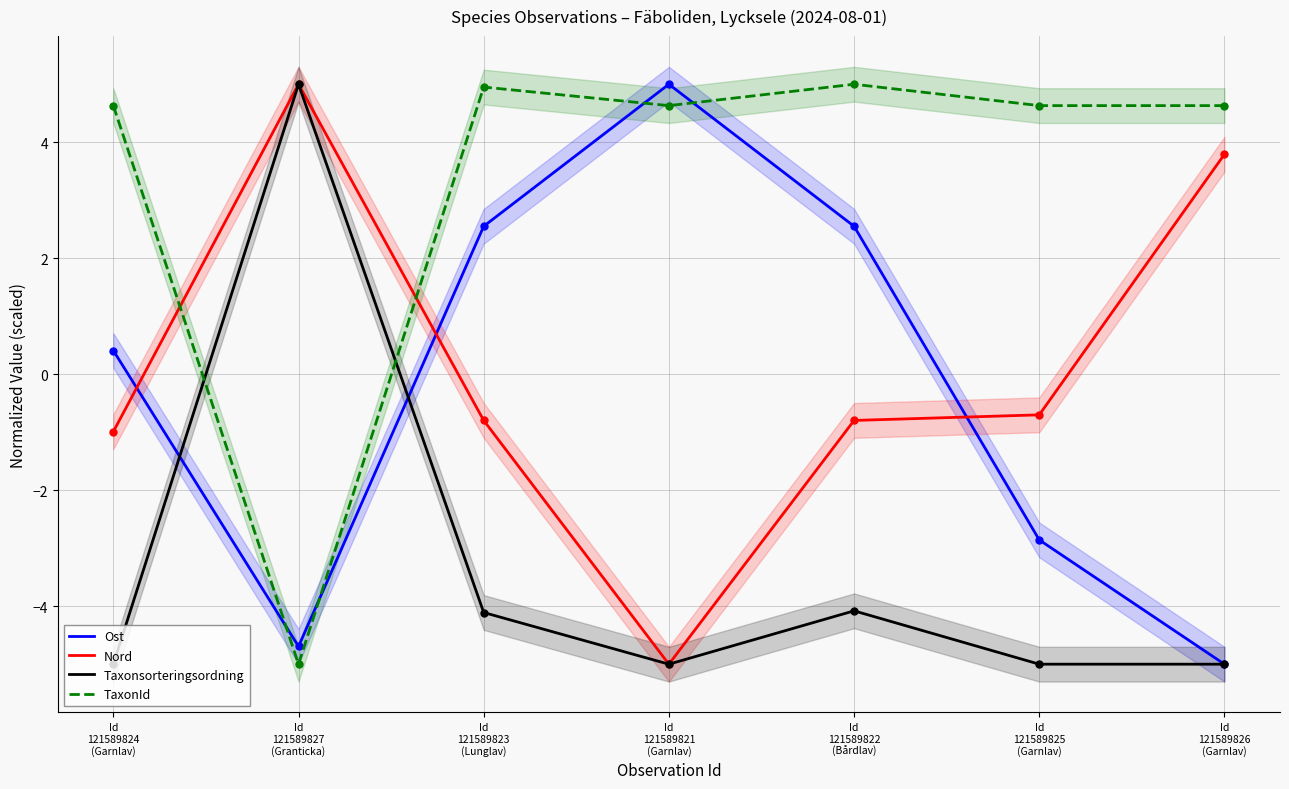

Reading left to right, list all the values displayed in this chart.

Ost: Id
121589824
(Garnlav)=0.4	Id
121589827
(Granticka)=-4.7	Id
121589823
(Lunglav)=2.6	Id
121589821
(Garnlav)=5.0	Id
121589822
(Bårdlav)=2.6	Id
121589825
(Garnlav)=-2.9	Id
121589826
(Garnlav)=-5.0
Nord: Id
121589824
(Garnlav)=-1.0	Id
121589827
(Granticka)=5.0	Id
121589823
(Lunglav)=-0.8	Id
121589821
(Garnlav)=-5.0	Id
121589822
(Bårdlav)=-0.8	Id
121589825
(Garnlav)=-0.7	Id
121589826
(Garnlav)=3.8
Taxonsorteringsordning: Id
121589824
(Garnlav)=-5.0	Id
121589827
(Granticka)=5.0	Id
121589823
(Lunglav)=-4.1	Id
121589821
(Garnlav)=-5.0	Id
121589822
(Bårdlav)=-4.1	Id
121589825
(Garnlav)=-5.0	Id
121589826
(Garnlav)=-5.0
TaxonId: Id
121589824
(Garnlav)=4.6	Id
121589827
(Granticka)=-5.0	Id
121589823
(Lunglav)=5.0	Id
121589821
(Garnlav)=4.6	Id
121589822
(Bårdlav)=5.0	Id
121589825
(Garnlav)=4.6	Id
121589826
(Garnlav)=4.6